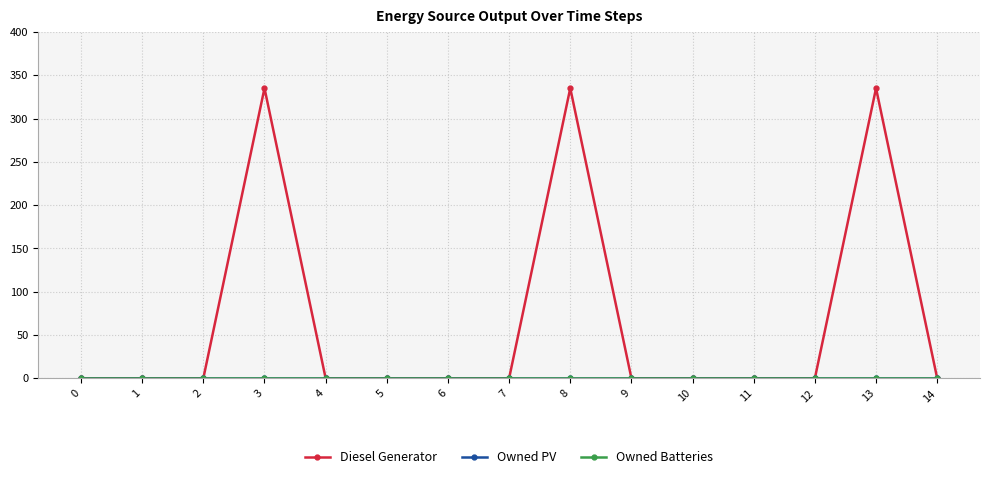

Reading right to left, extract all data points from this chart.

Diesel Generator: 0.0	335.0	0.0	0.0	0.0	0.0	335.0	0.0	0.0	0.0	0.0	335.0	0.0	0.0	0.0
Owned PV: 0.0	0.0	0.0	0.0	0.0	0.0	0.0	0.0	0.0	0.0	0.0	0.0	0.0	0.0	0.0
Owned Batteries: 0.0	0.0	0.0	0.0	0.0	0.0	0.0	0.0	0.0	0.0	0.0	0.0	0.0	0.0	0.0